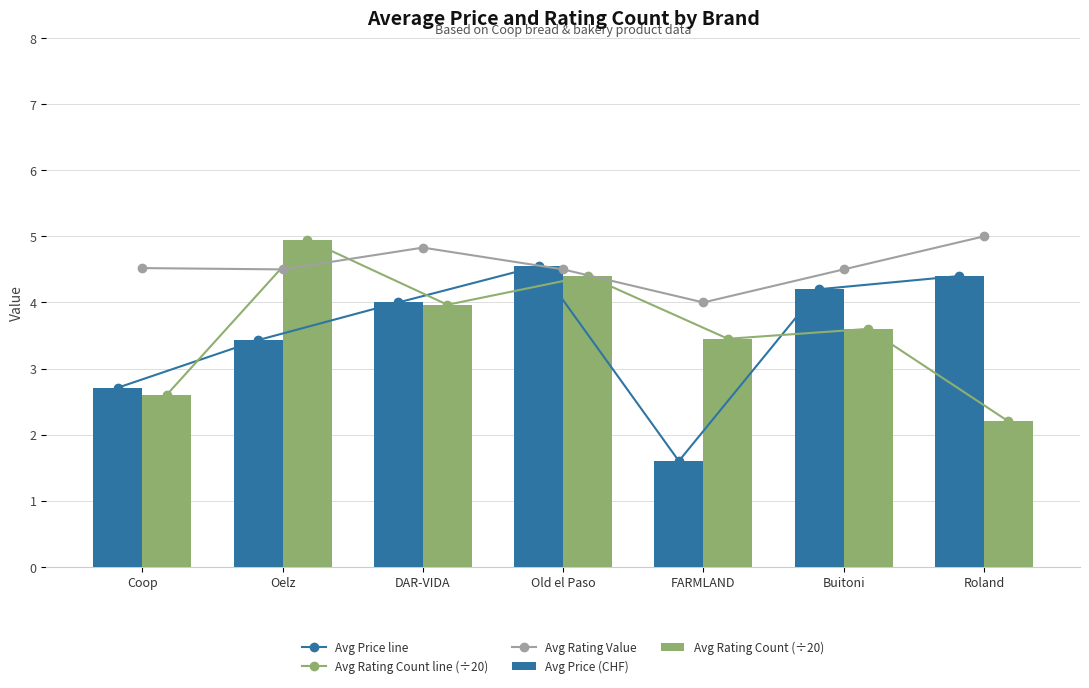

Are the bars grouped side by side (vs. stacked)?

Yes